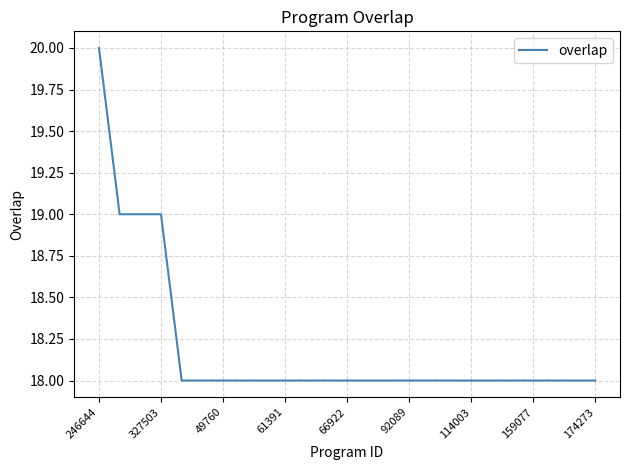

What is the minimum value shown in the chart?

18